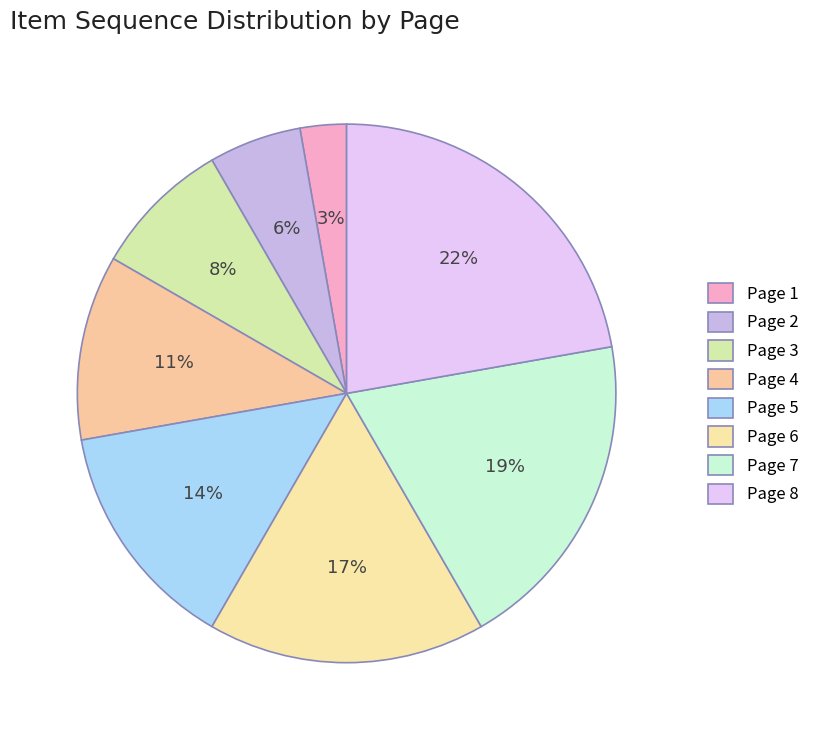

Count the number of slices in the pie.

8